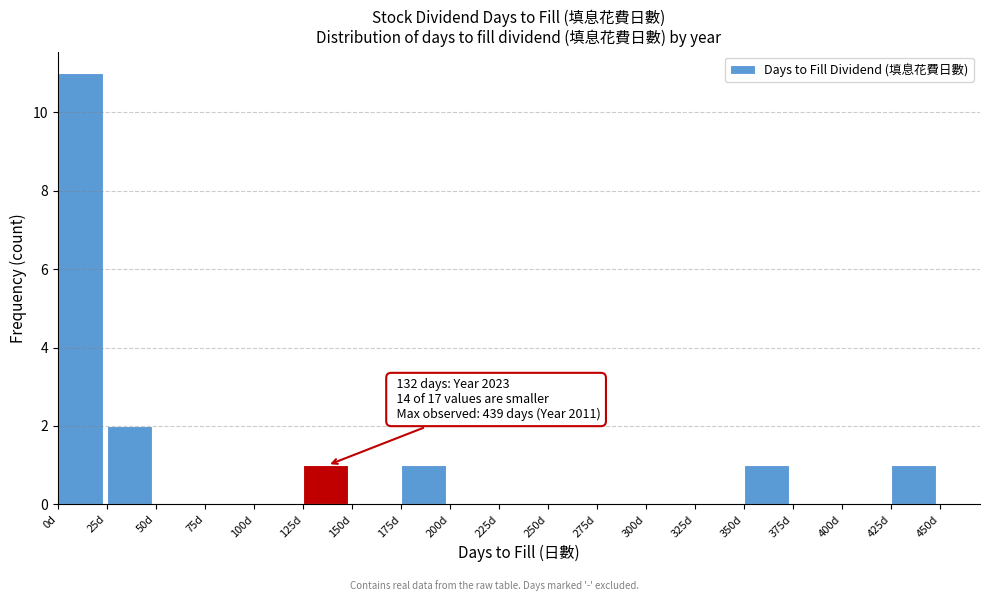

Which range on the x-axis has the tallest bar?

0 to 25